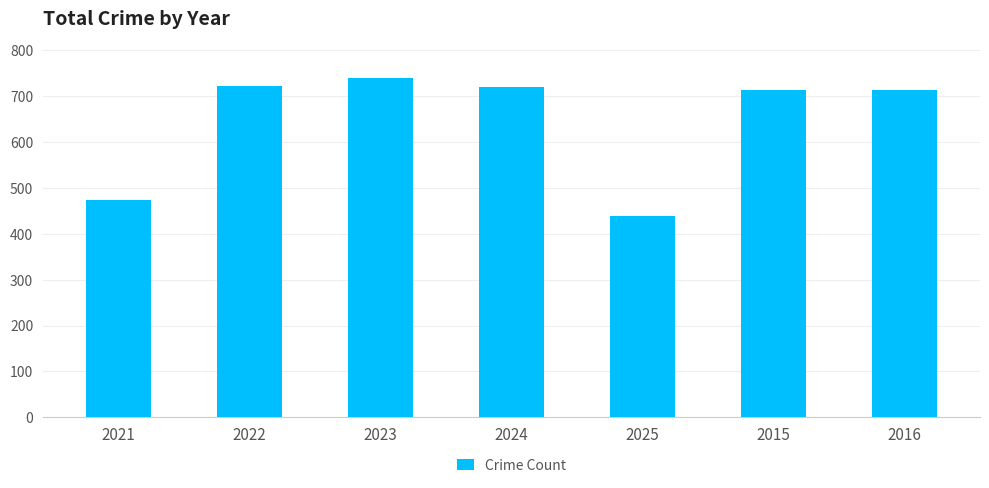

The value at 2024 is 318. True or false?

False